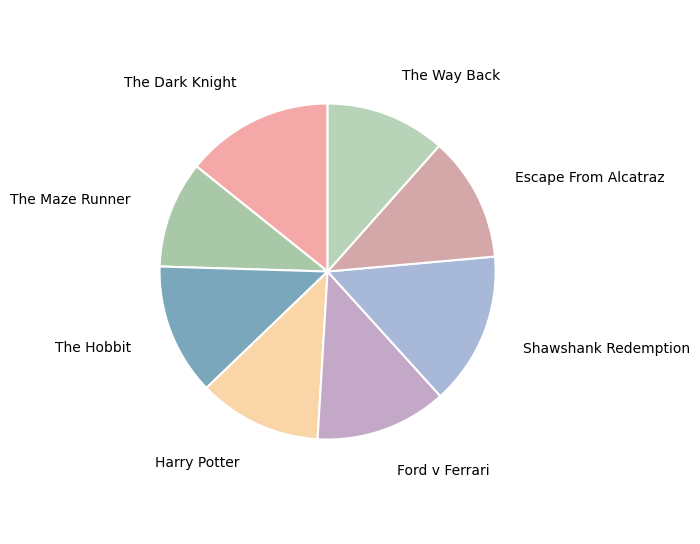

What is the ratio of the value at Ford v Ferrari to the value at Harry Potter?

1.1